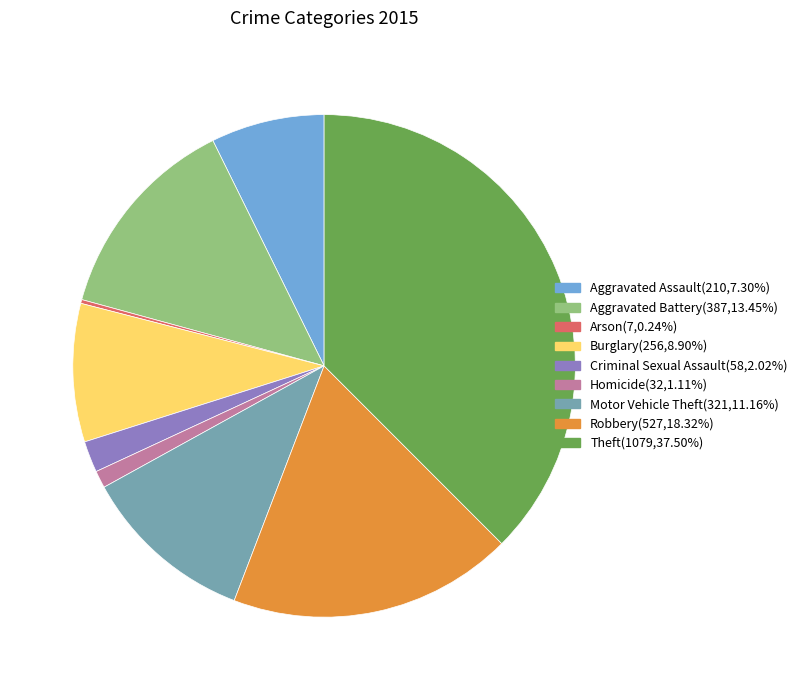

Does Aggravated Assault(210,7.30%) represent more than half of the total?

No